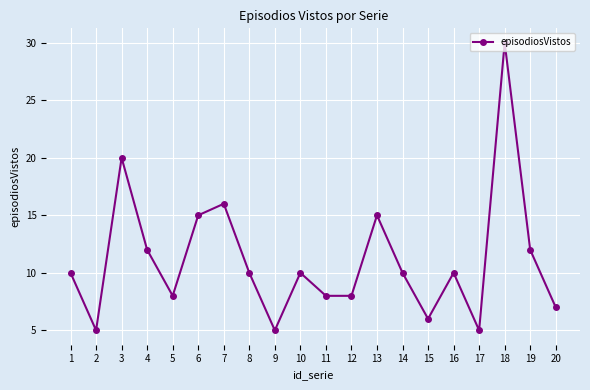

What is the sum of all values?

222